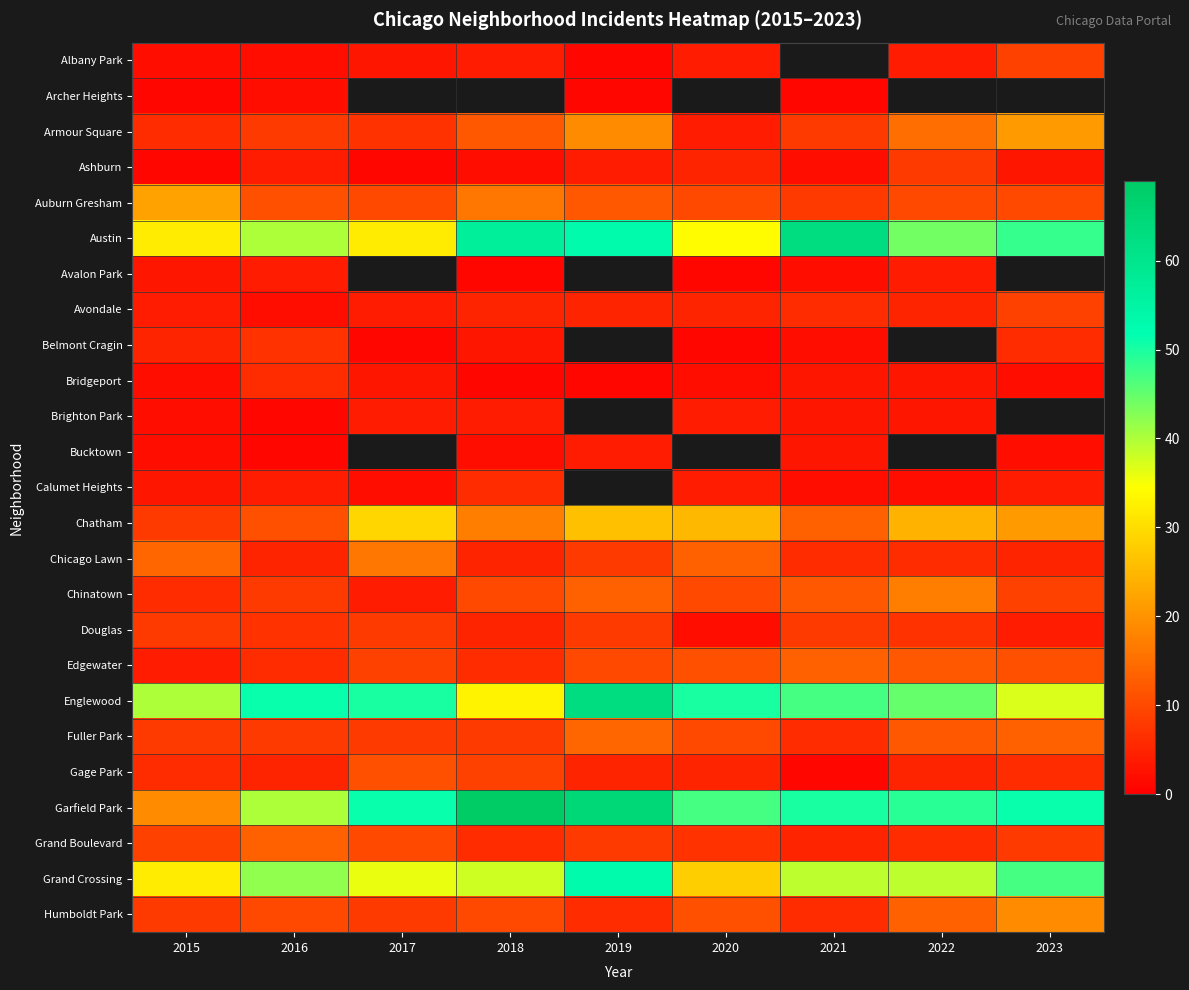

At how many categories does at least one series exceed 6?

9